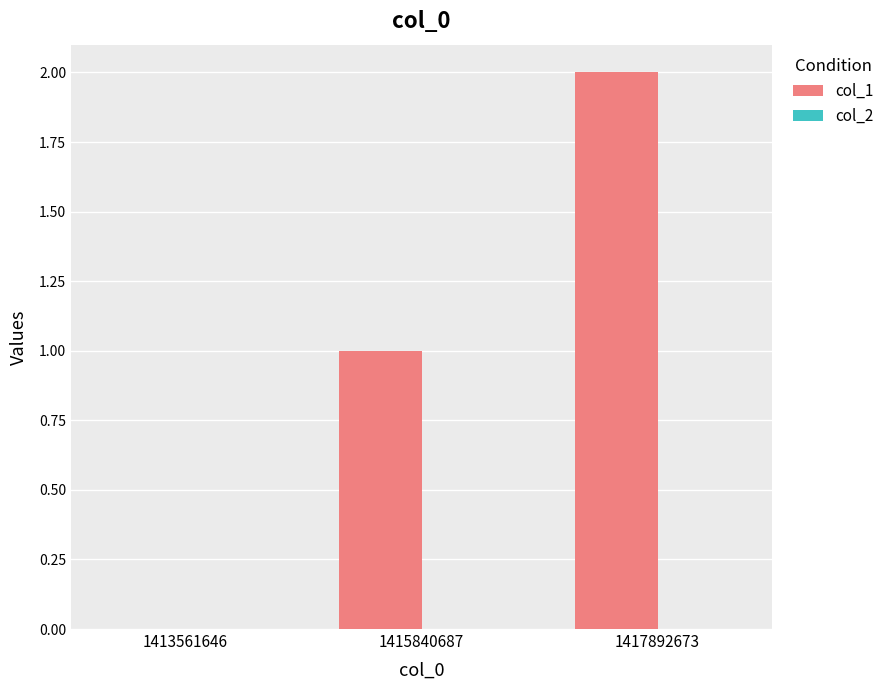

Which category has the highest value across all series?

1417892673